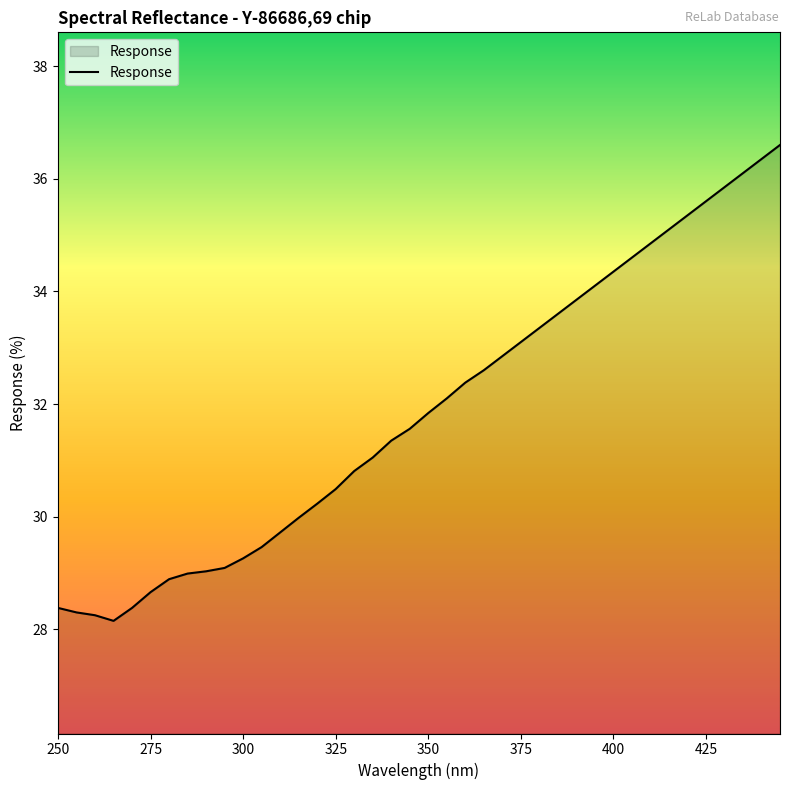

What is the average value?

31.9